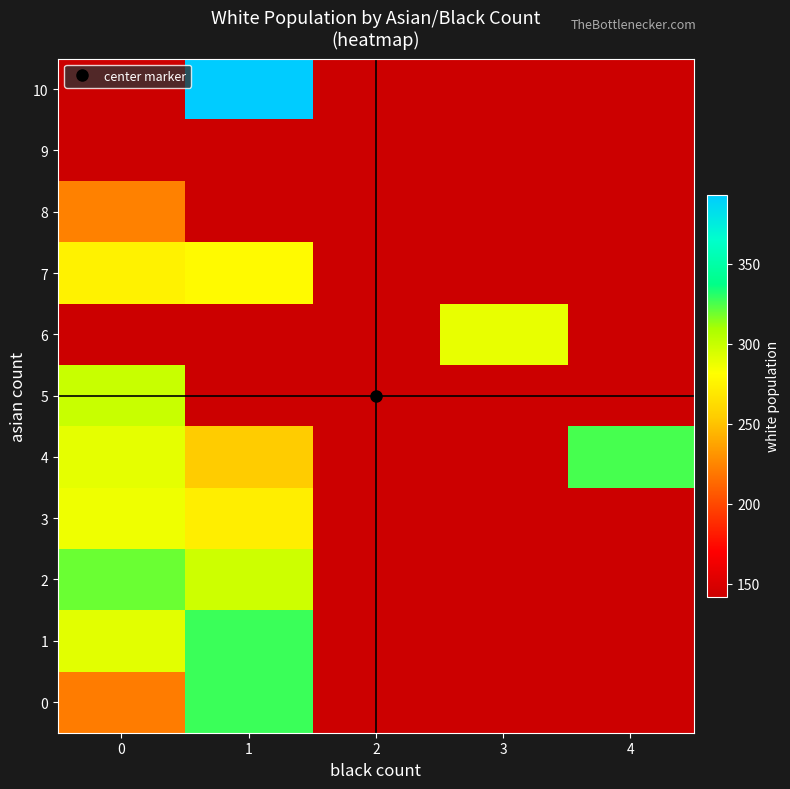

List the series in order of their peak value, highest first.

10, 0, 1, 4, 2, 5, 6, 3, 7, 8, 9